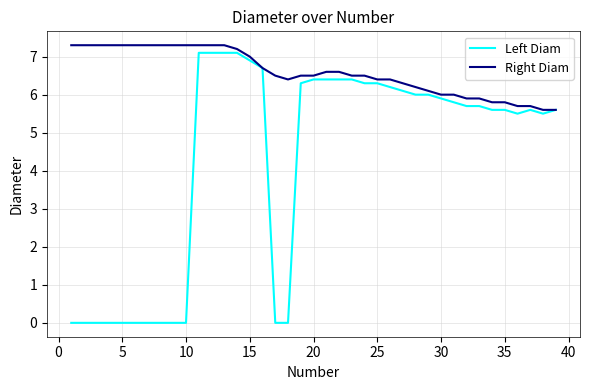

Which series has the widest spread of values?

Left Diam